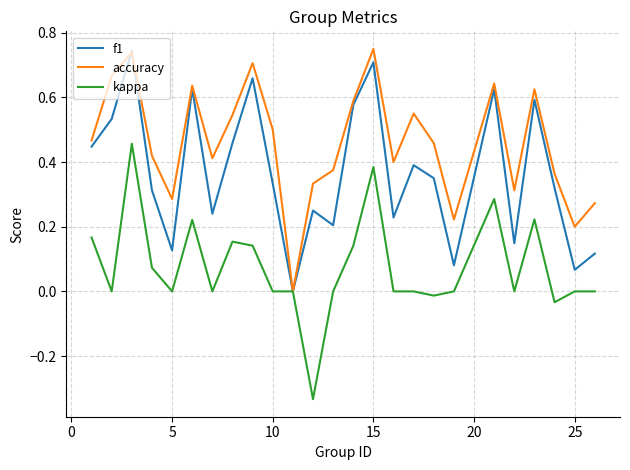

Is this an area chart (filled region under the line)?

No